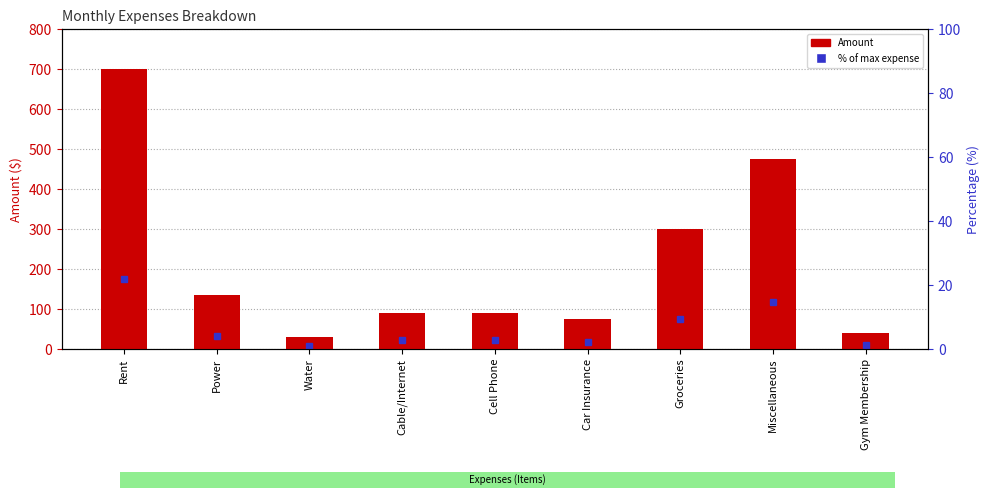

How many data points are less than 90?

3